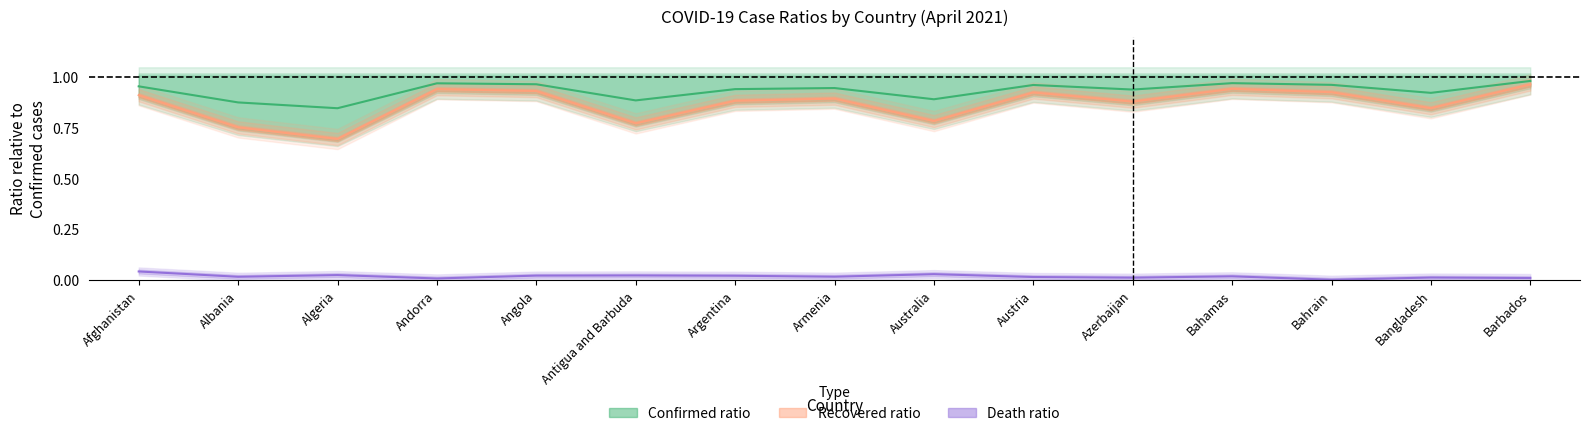

Reading left to right, transcribe all the data shown in this chart.

Confirmed ratio: Afghanistan=1.0	Albania=0.9	Algeria=0.8	Andorra=1.0	Angola=1.0	Antigua and Barbuda=0.9	Argentina=0.9	Armenia=0.9	Australia=0.9	Austria=1.0	Azerbaijan=0.9	Bahamas=1.0	Bahrain=1.0	Bangladesh=0.9	Barbados=1.0
Recovered ratio: Afghanistan=0.9	Albania=0.8	Algeria=0.7	Andorra=0.9	Angola=0.9	Antigua and Barbuda=0.8	Argentina=0.9	Armenia=0.9	Australia=0.8	Austria=0.9	Azerbaijan=0.9	Bahamas=0.9	Bahrain=0.9	Bangladesh=0.8	Barbados=1.0
Death ratio: Afghanistan=0.0	Albania=0.0	Algeria=0.0	Andorra=0.0	Angola=0.0	Antigua and Barbuda=0.0	Argentina=0.0	Armenia=0.0	Australia=0.0	Austria=0.0	Azerbaijan=0.0	Bahamas=0.0	Bahrain=0.0	Bangladesh=0.0	Barbados=0.0